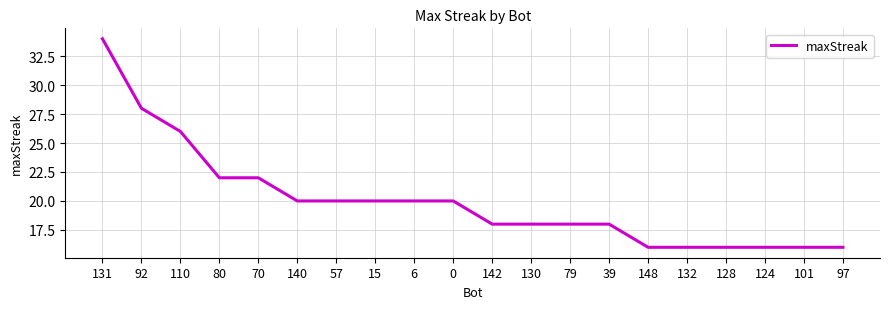

Is this an area chart (filled region under the line)?

No